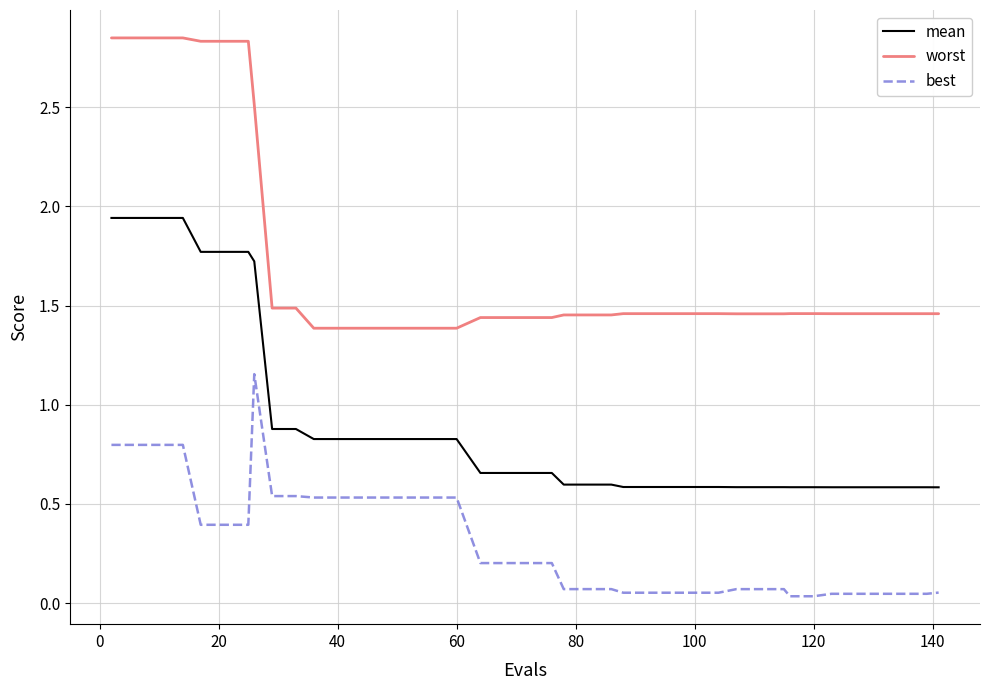

What is the difference between the maximum and minimum values in the best series?

1.1